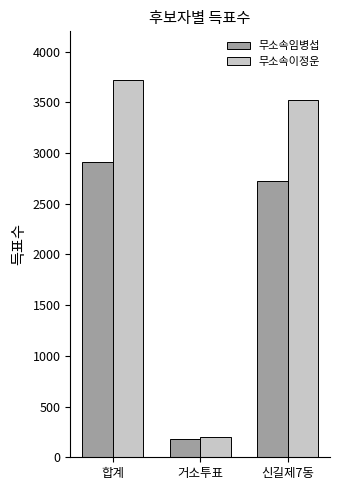

Which series changed the most between 거소투표 and 신길제7동?

무소속이정운